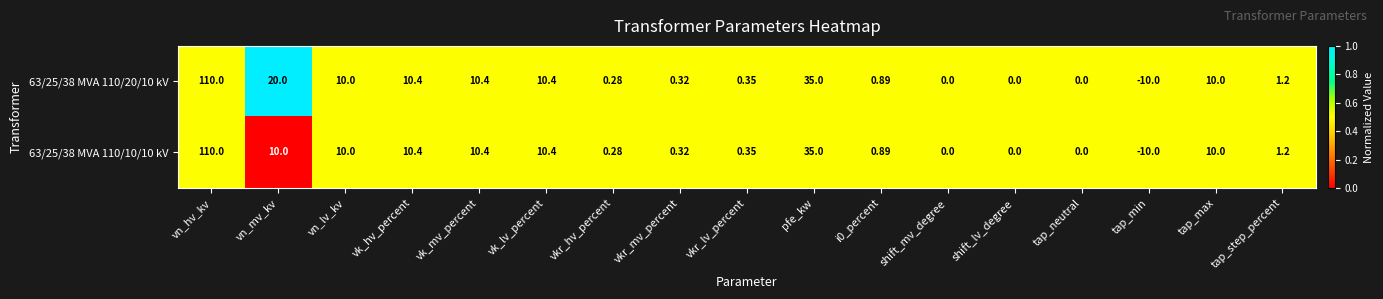

Where does the 63/25/38 MVA 110/20/10 kV series first go above 1?

vn_hv_kv